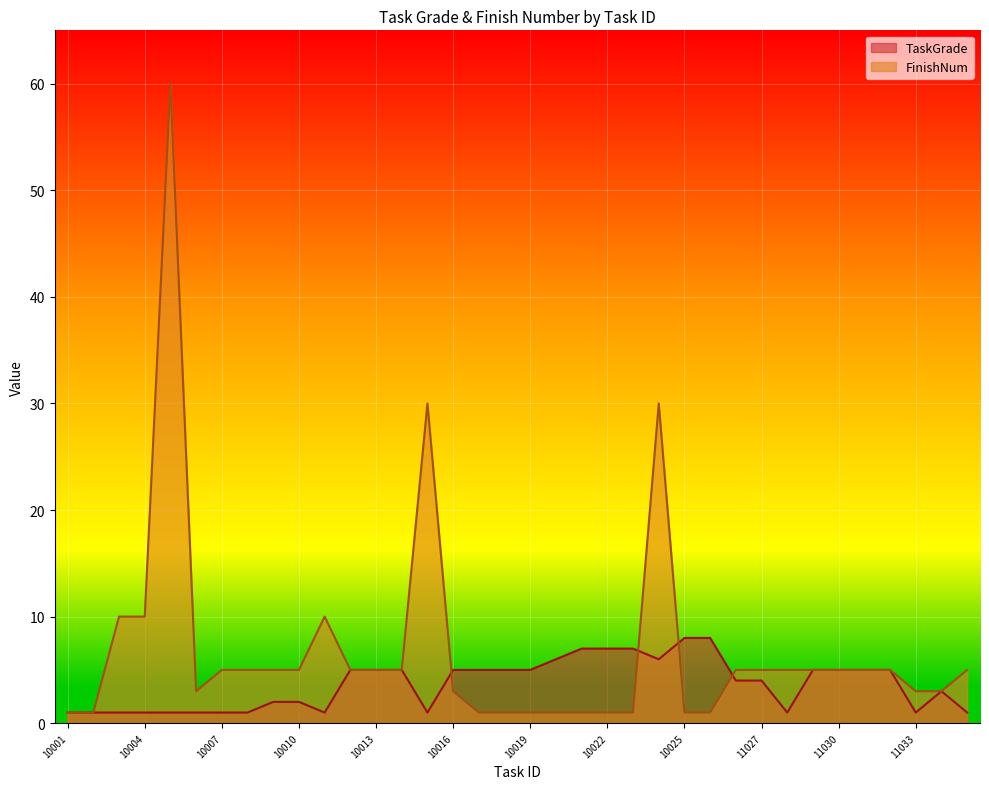

What is the difference between the FinishNum values at 10023 and 10007?

4